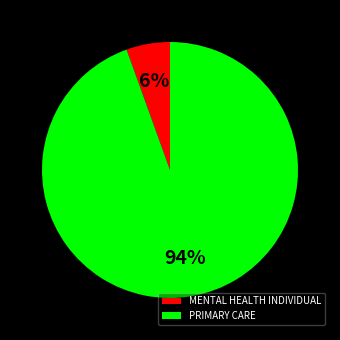

What is the majority slice?

PRIMARY CARE